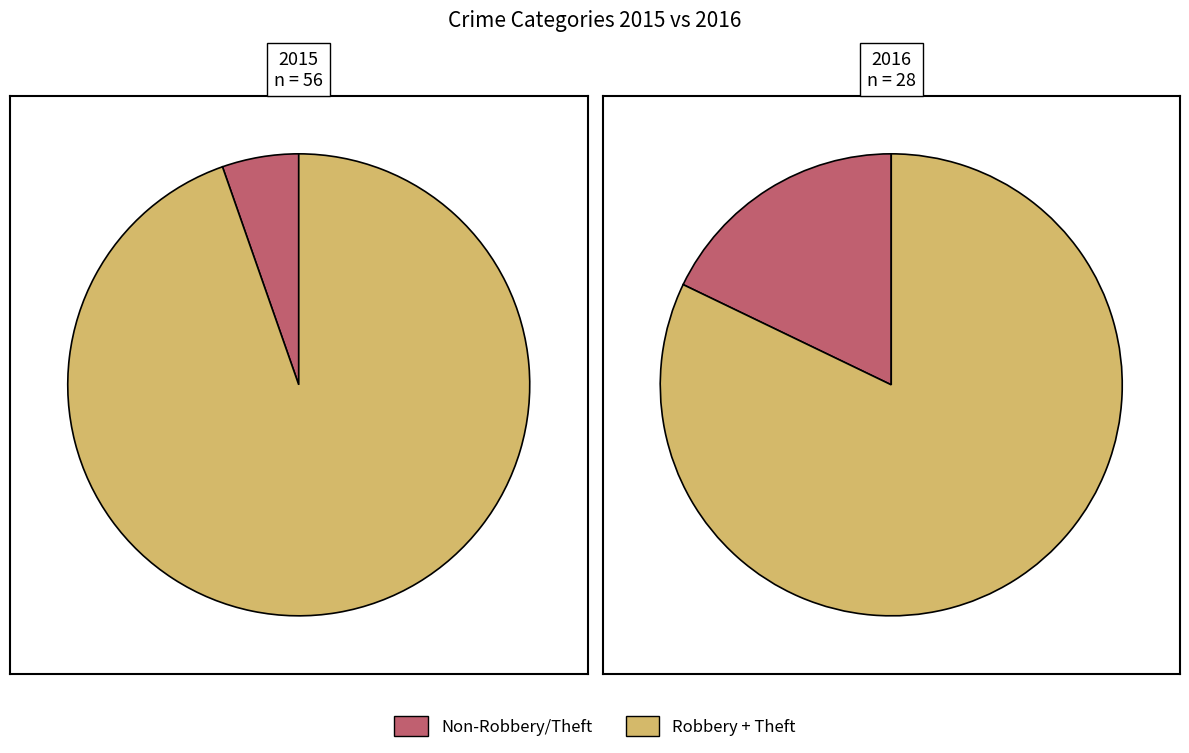

The Aggravated Assault slice represents 13% of the pie. True or false?

False